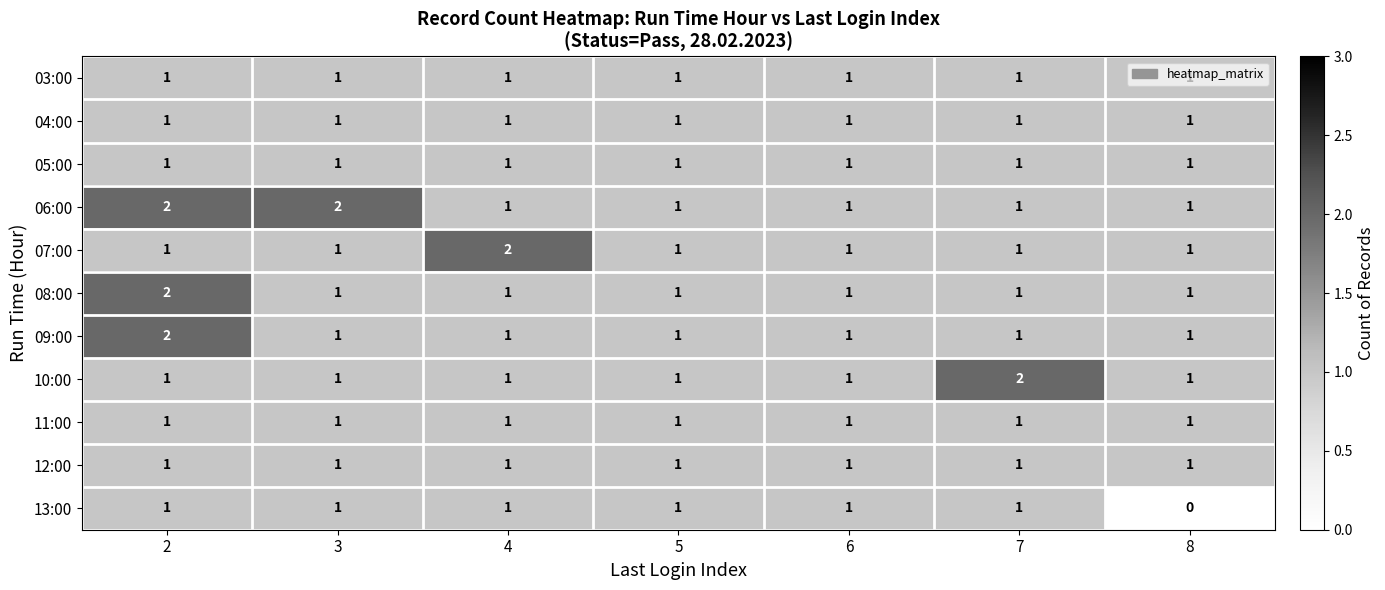

The value of 11:00 at 6 is 2. True or false?

False